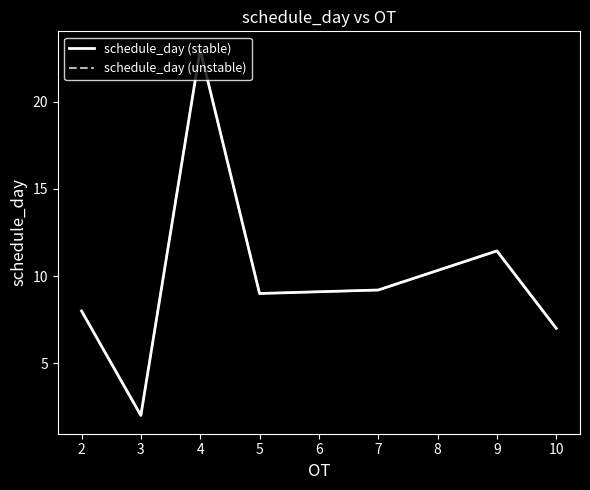

Which series has the largest total across all categories?

schedule_day (stable)